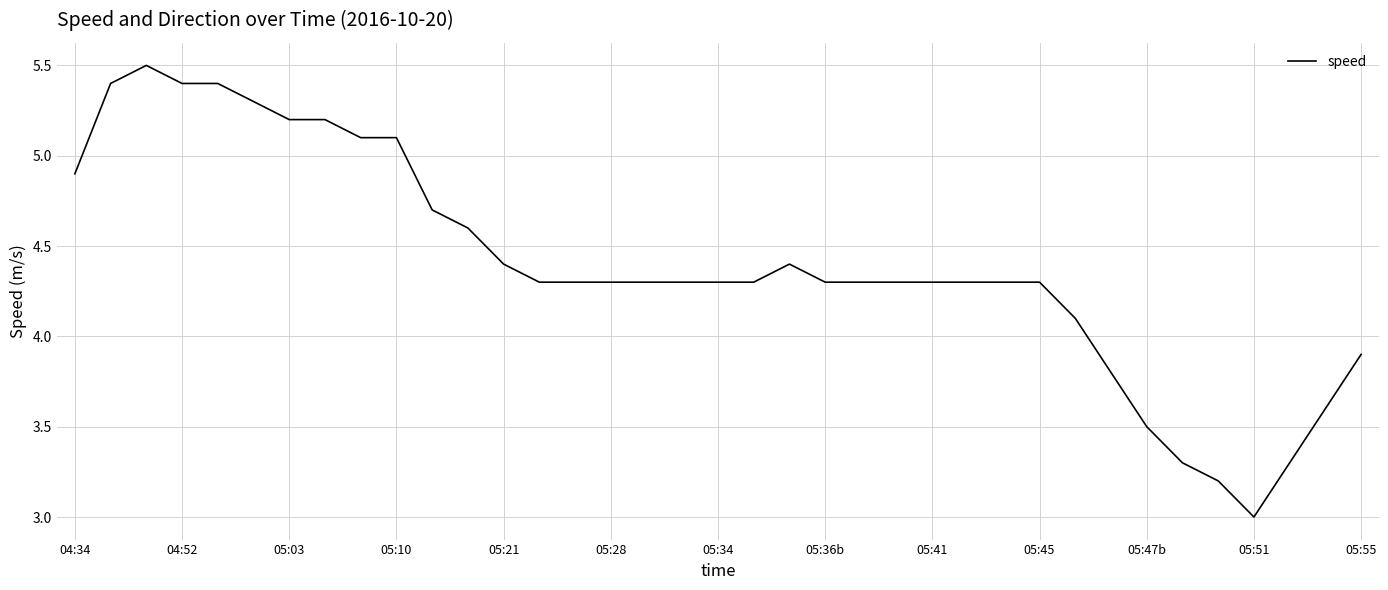

What is the smallest value displayed?

3.0